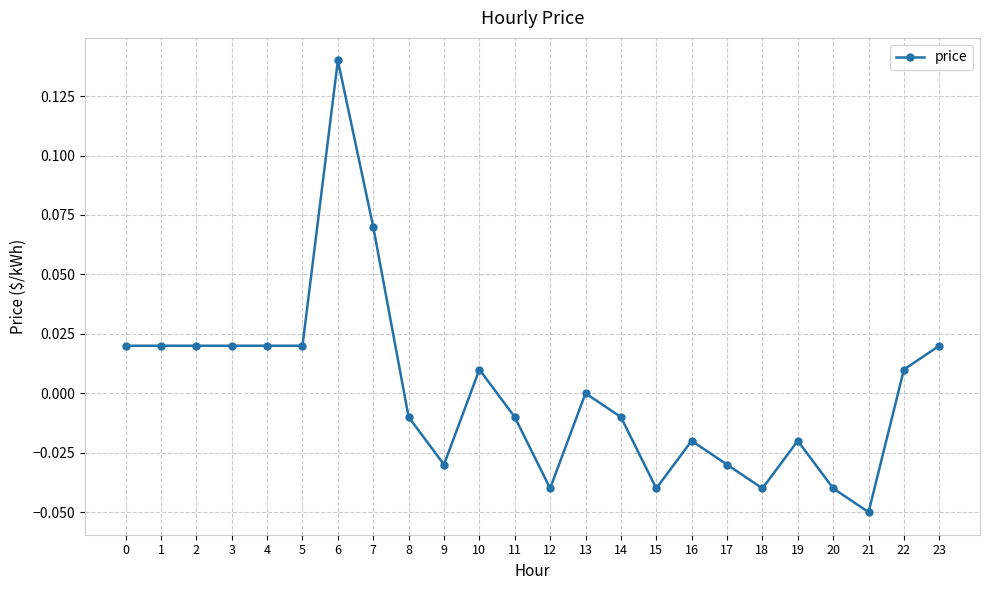

The chart shows a value of -0.0 at 9. True or false?

True